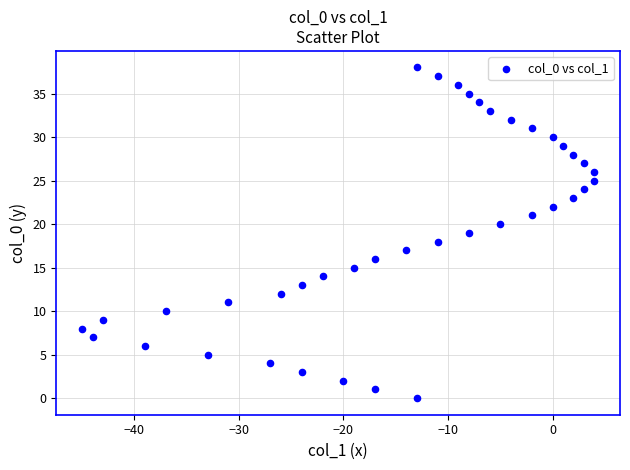

What is the range of X values (max minus min)?

49